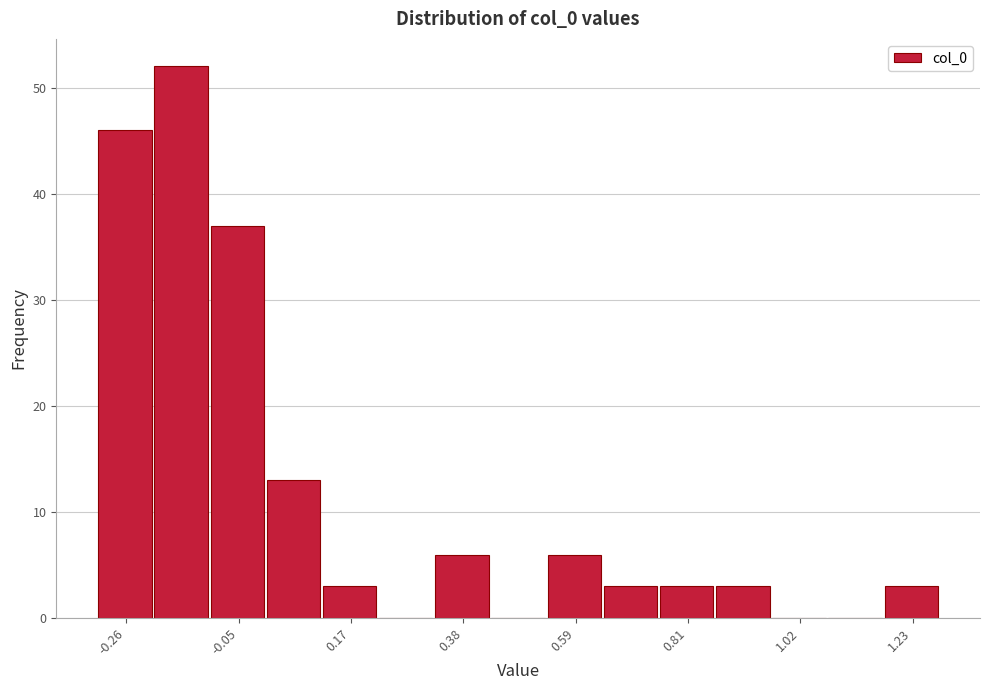

Read against the x-axis, roughly where is the centre of the tallest bar?

-0.15